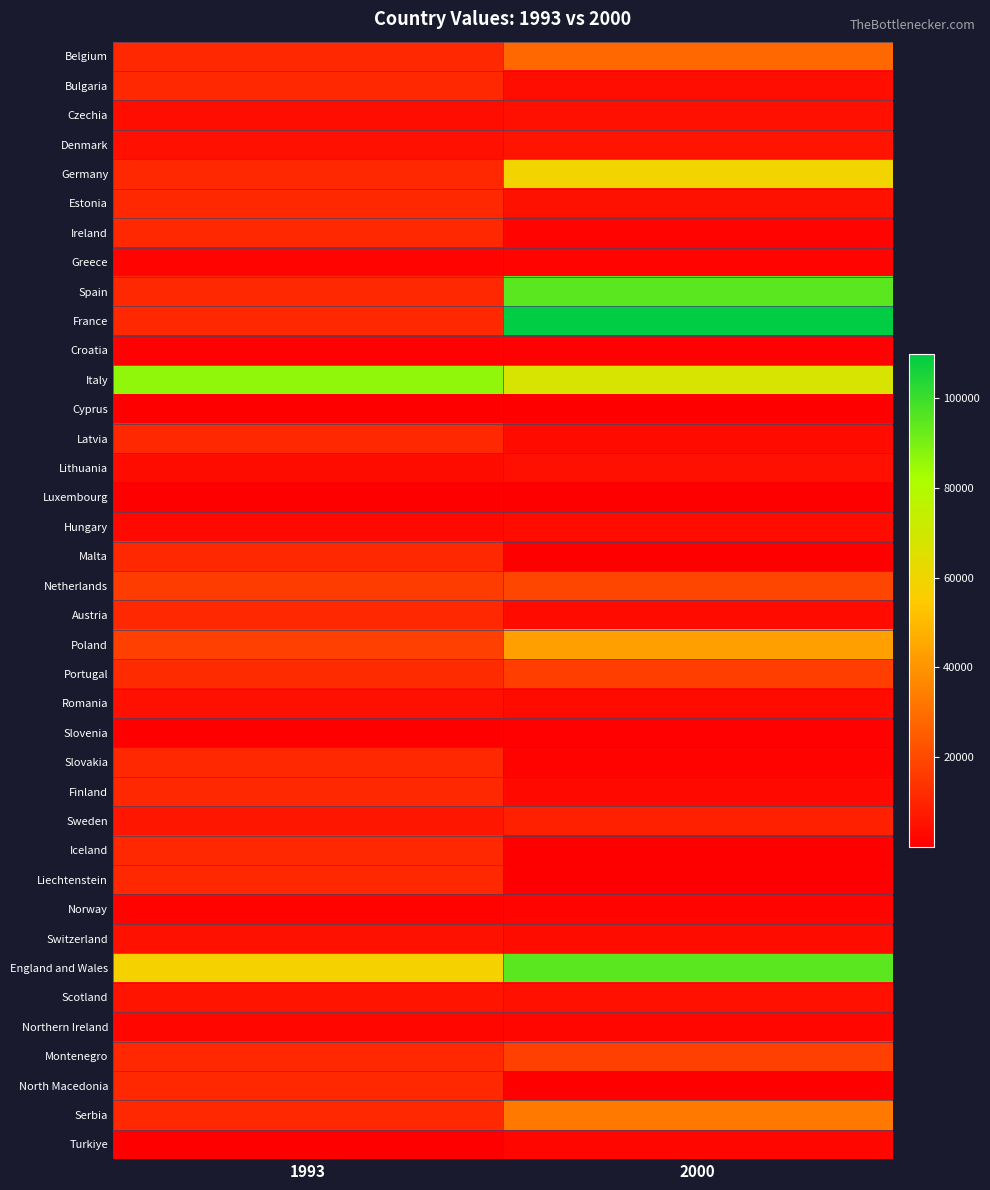

How many distinct data groups are displayed?

38